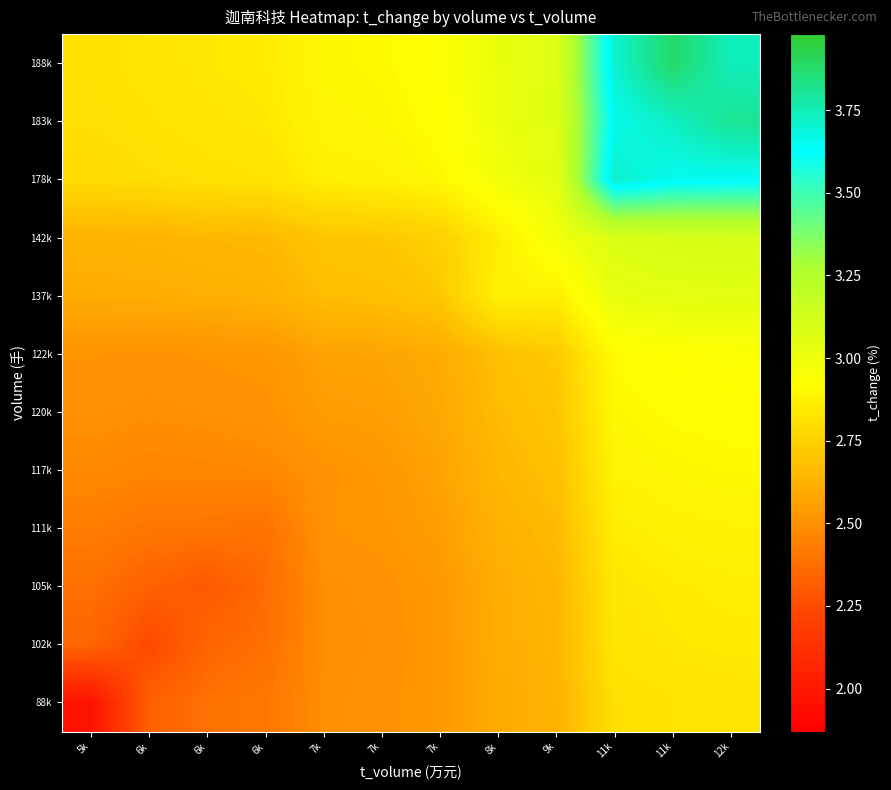

Which series has the largest range (max minus min)?

188k